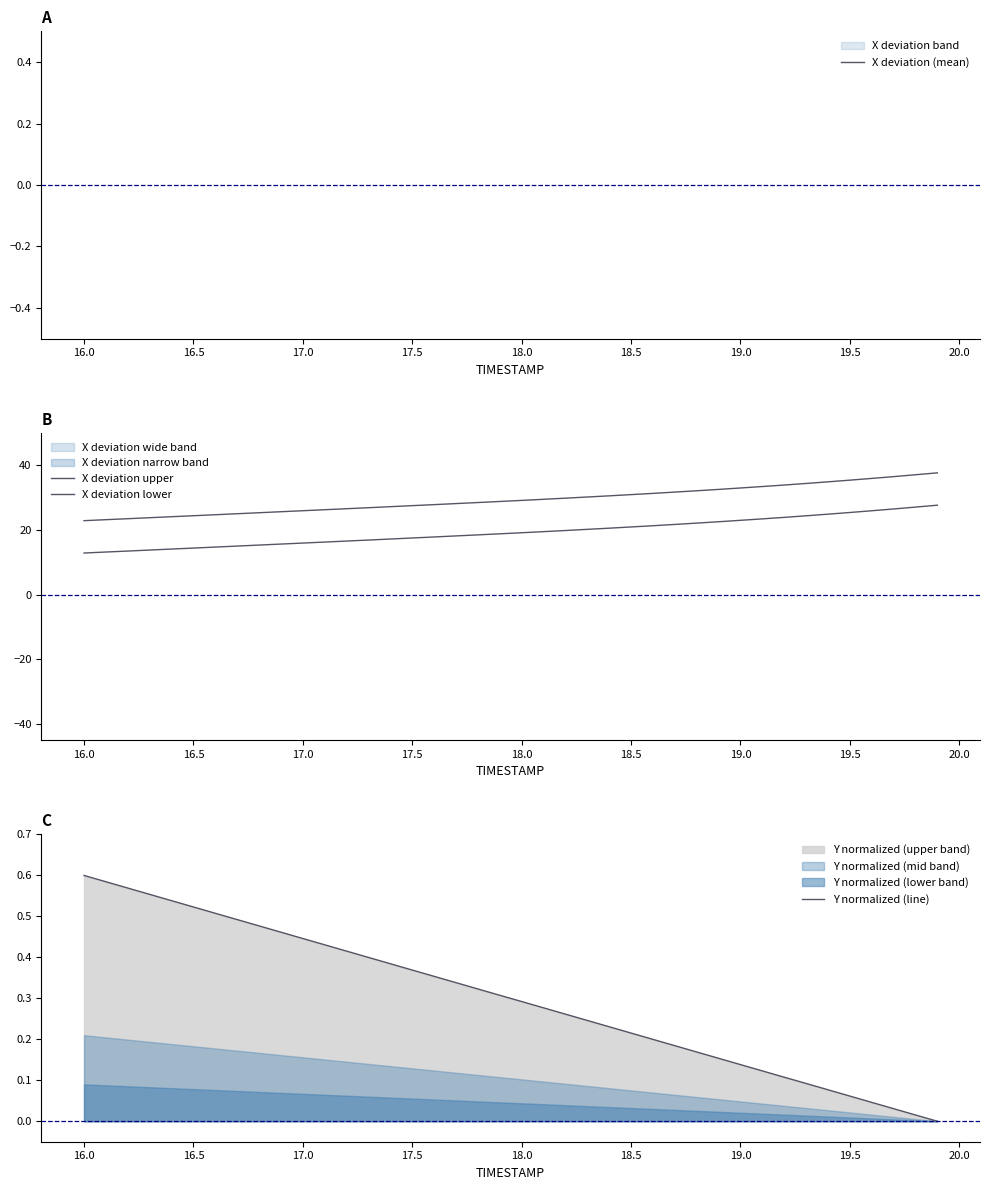

True or false: Y normalized (line) has more than 2 points higher than both neighbors.

False